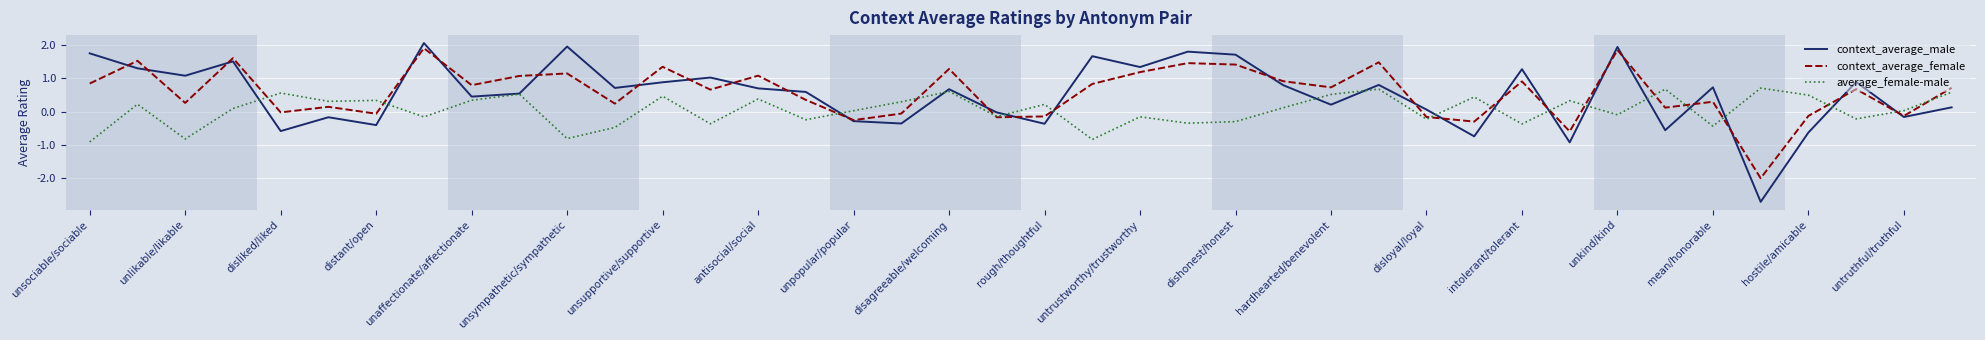

What is the minimum value for context_average_male?

-2.7